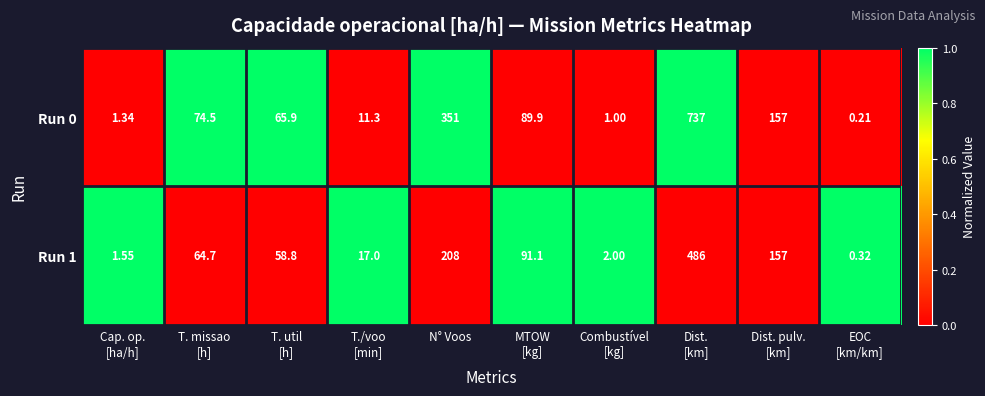

Which series has the largest range (max minus min)?

Run 0